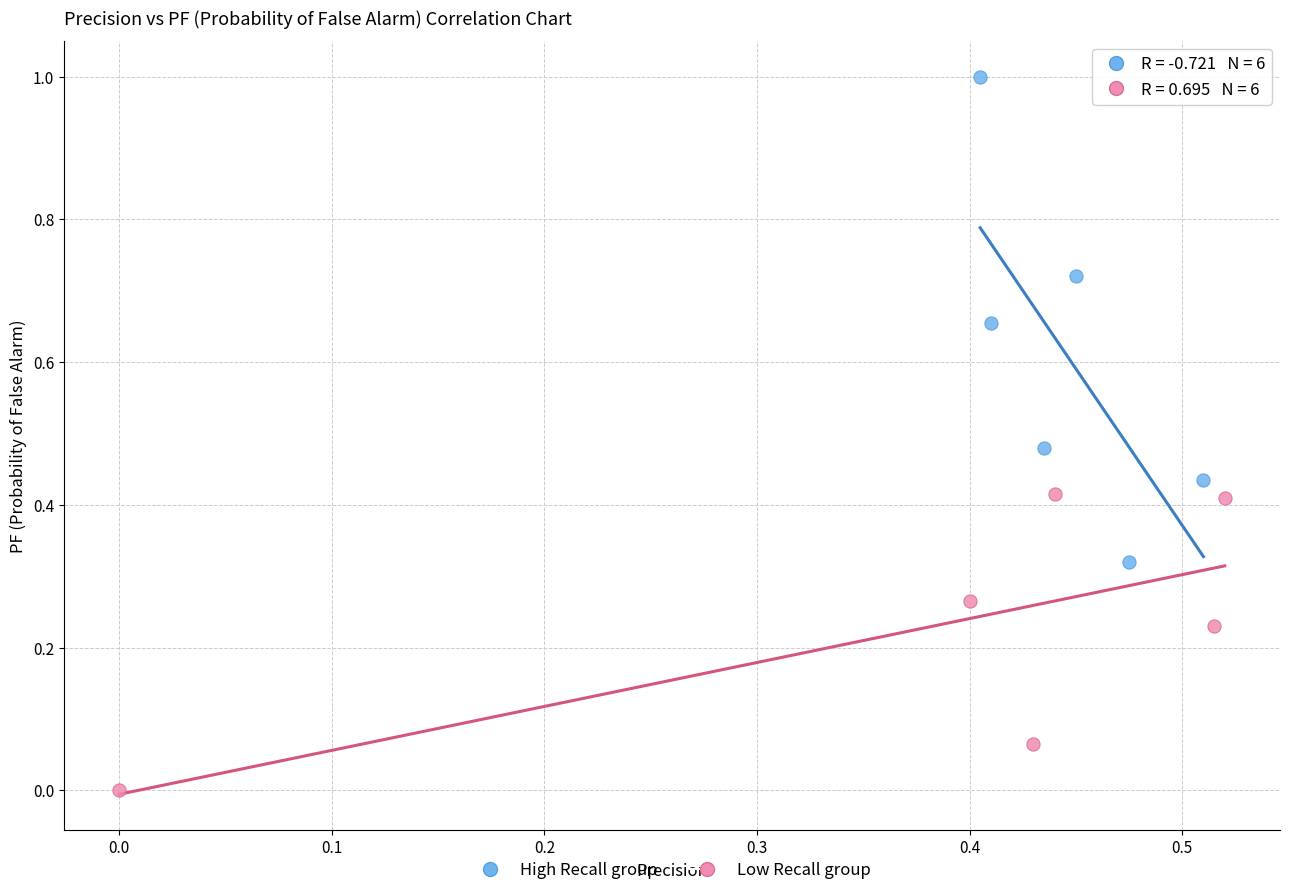

Which series has the largest Y range (max minus min)?

High Recall group